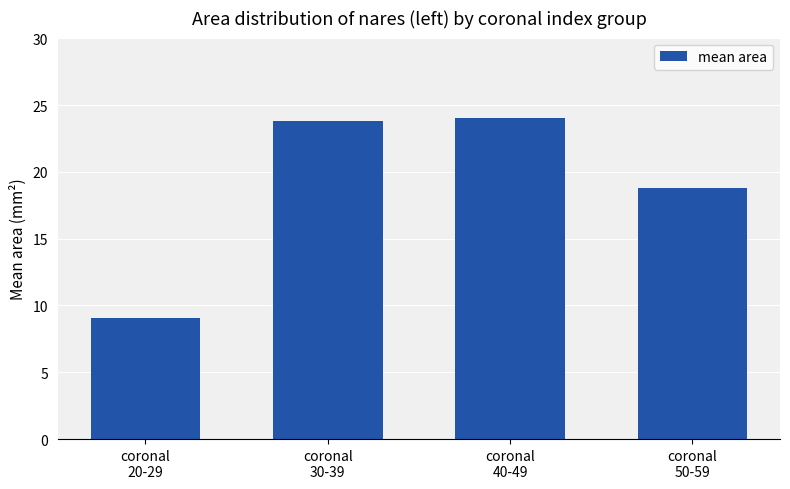

Approximately how many times larger is the value at coronal
30-39 compared to coronal
40-49?

1.0